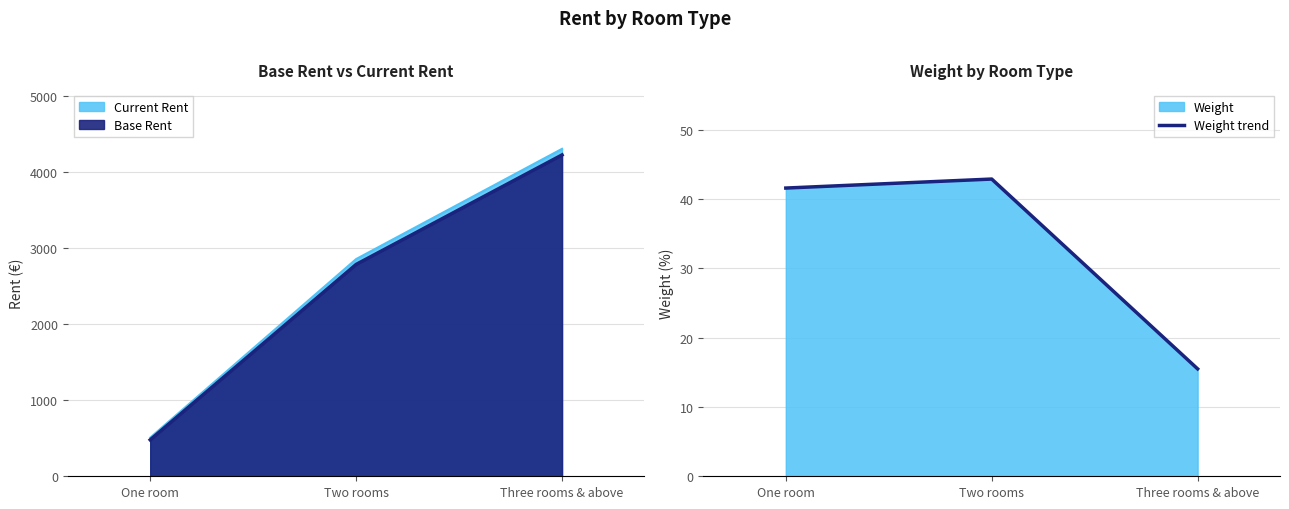

What is the smallest value displayed?

15.5